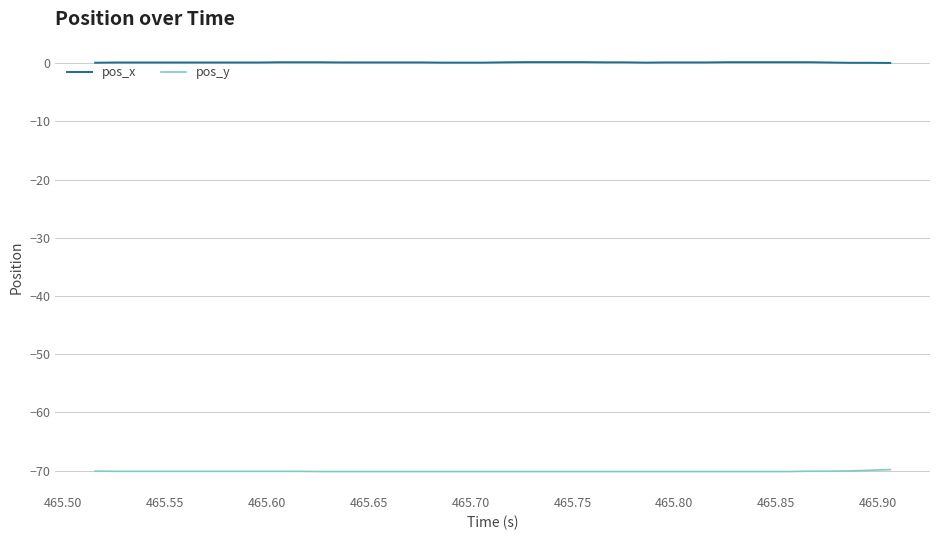

What is the smallest value displayed?

-70.2